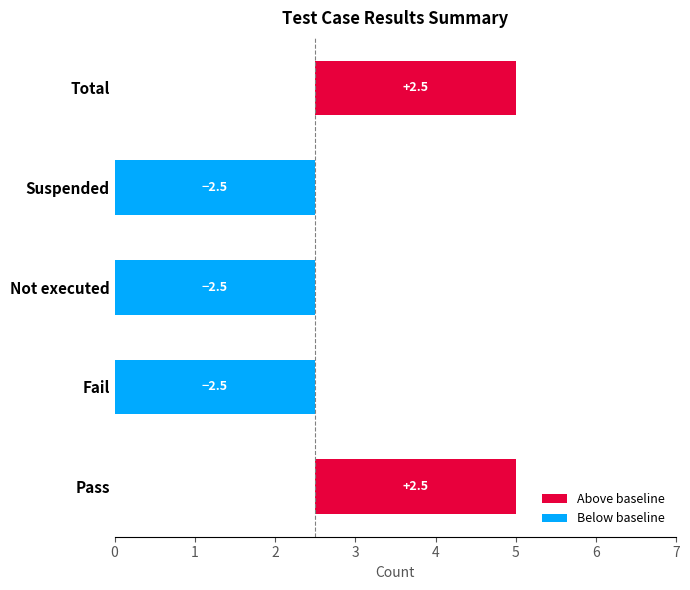

Between Total and Suspended, which is larger?

Total